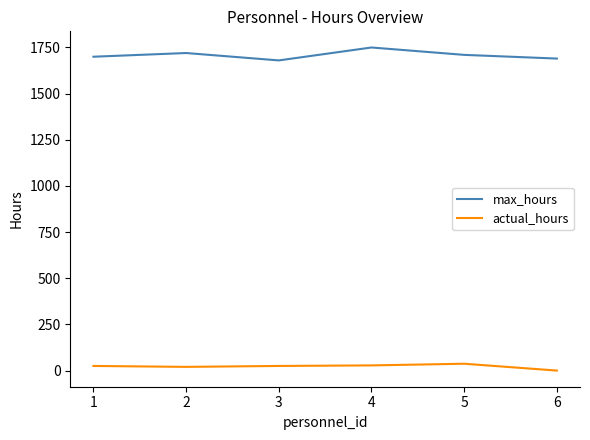

Which category has the lowest value in the actual_hours series?

6